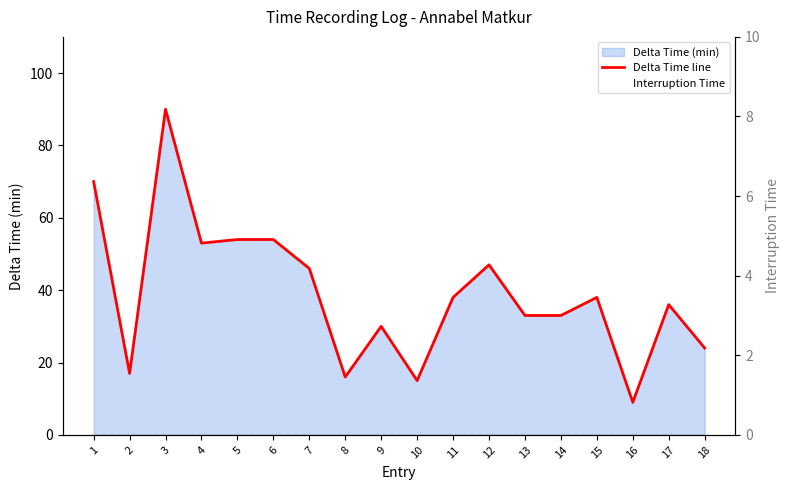

Is it true that Delta Time (min) line equals 14 at 17?

False